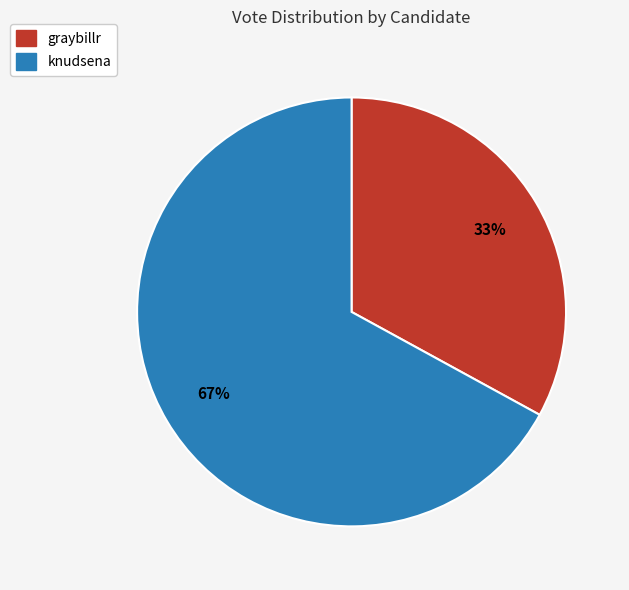

Which category has the biggest portion of the pie?

knudsena